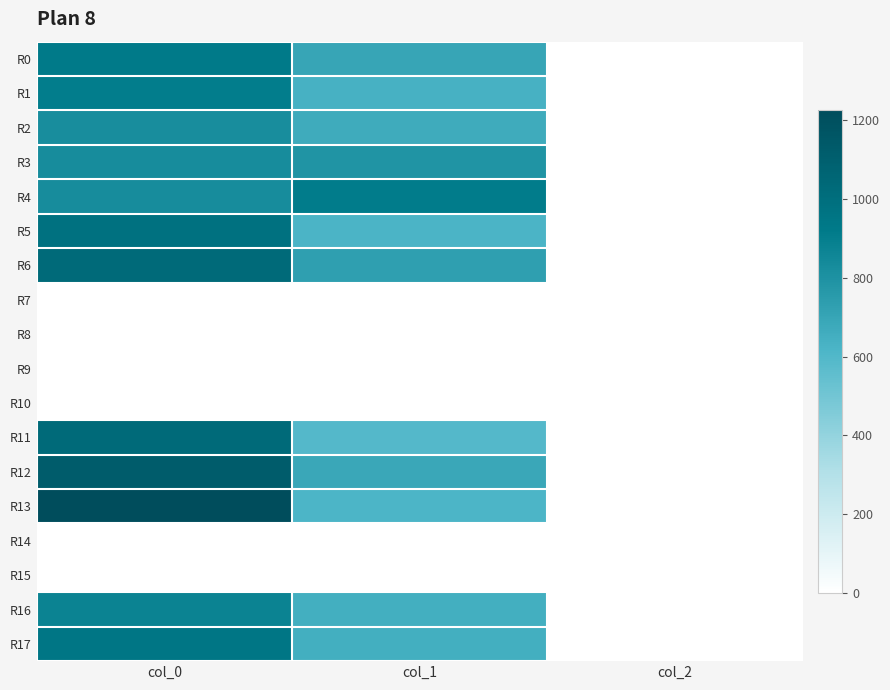

Reading left to right, what are all the values shown in this chart?

R0: col_0=920.0	col_1=695.2	col_2=2.0
R1: col_0=906.7	col_1=634.5	col_2=2.0
R2: col_0=823.3	col_1=668.2	col_2=2.0
R3: col_0=826.7	col_1=786.4	col_2=2.0
R4: col_0=826.7	col_1=914.6	col_2=2.0
R5: col_0=986.7	col_1=621.0	col_2=2.0
R6: col_0=1026.7	col_1=732.4	col_2=2.0
R7: col_0=0.0	col_1=0.0	col_2=0.0
R8: col_0=0.0	col_1=0.0	col_2=0.0
R9: col_0=0.0	col_1=0.0	col_2=0.0
R10: col_0=0.0	col_1=0.0	col_2=0.0
R11: col_0=1030.0	col_1=594.0	col_2=2.0
R12: col_0=1116.7	col_1=688.5	col_2=2.0
R13: col_0=1226.7	col_1=617.6	col_2=2.0
R14: col_0=0.0	col_1=0.0	col_2=0.0
R15: col_0=0.0	col_1=0.0	col_2=0.0
R16: col_0=876.7	col_1=651.4	col_2=2.0
R17: col_0=953.3	col_1=651.4	col_2=2.0